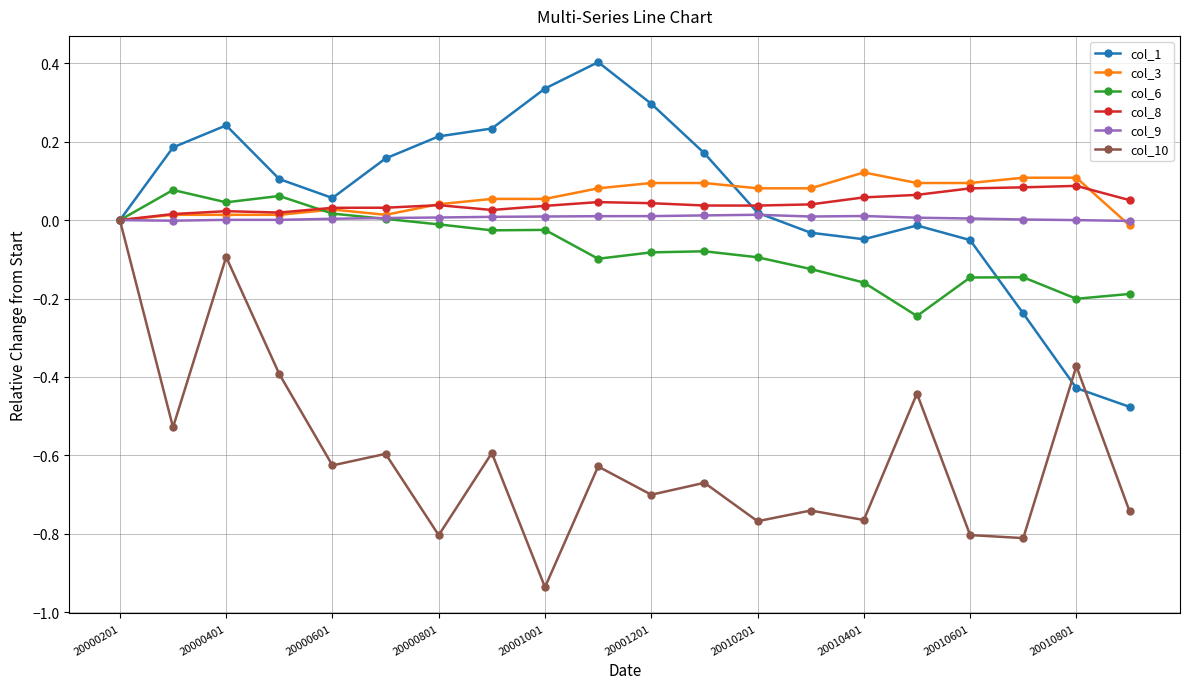

True or false: col_3 has more than 0 points higher than both neighbors.

True